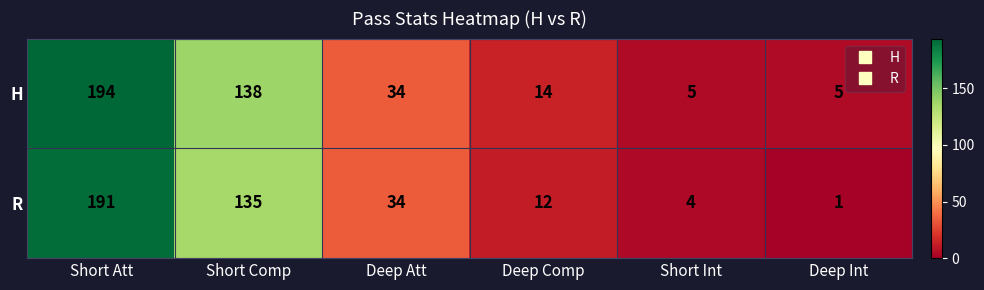

Reading left to right, list all the values displayed in this chart.

H: 194	138	34	14	5	5
R: 191	135	34	12	4	1